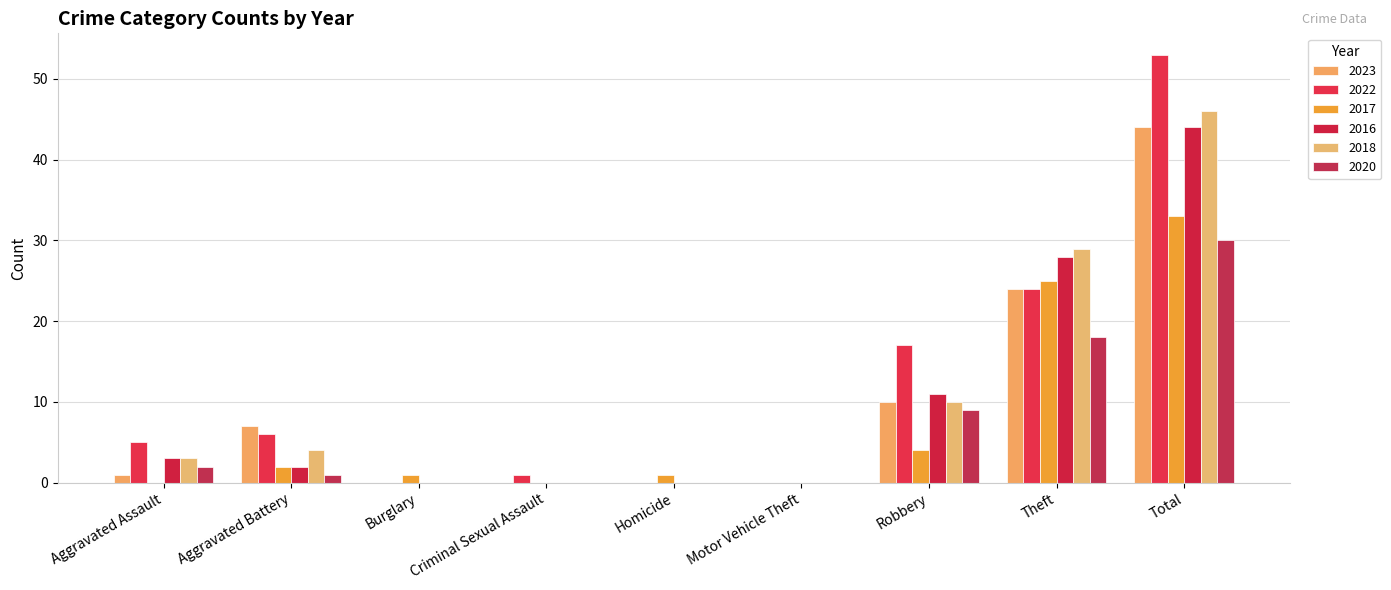

What is the difference between the 2023 values at Homicide and Theft?

24